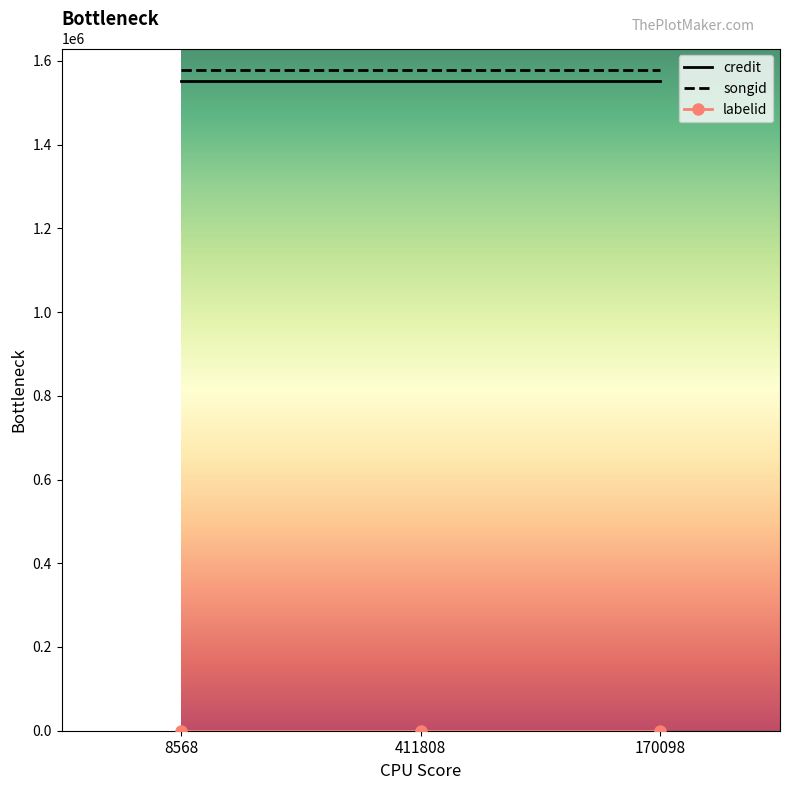

The value of songid at 411808 is 1579031. True or false?

True